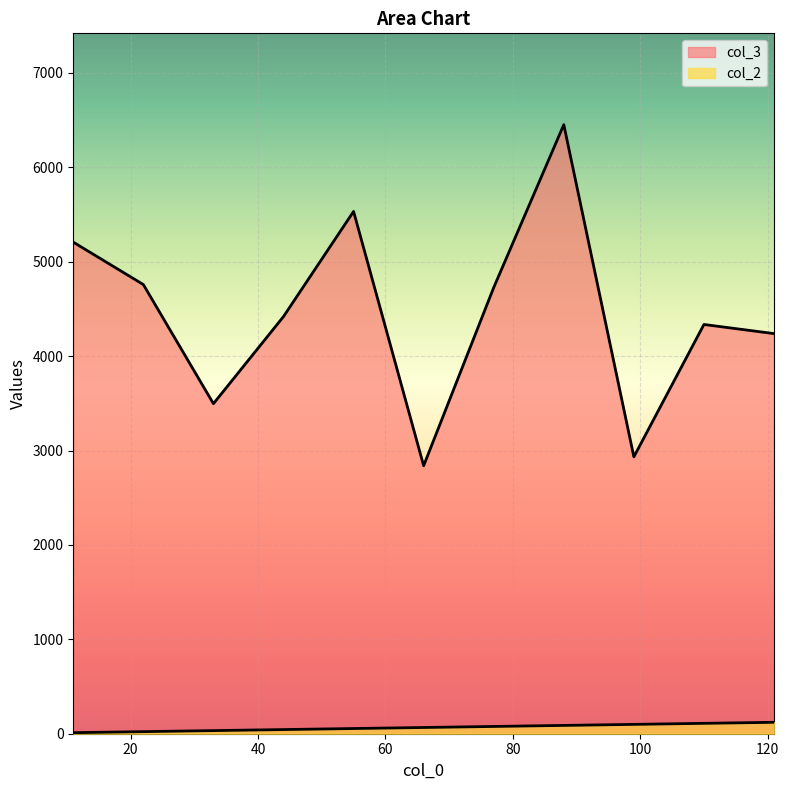

Which series changed the most between 44 and 88?

col_3